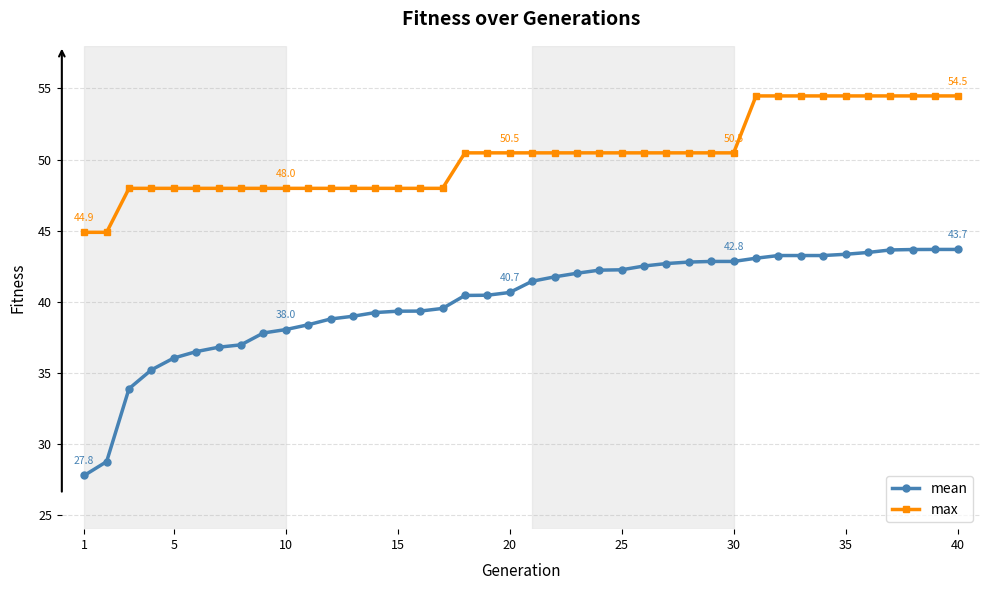

Rank the series by their maximum value, from highest to lowest.

max, mean